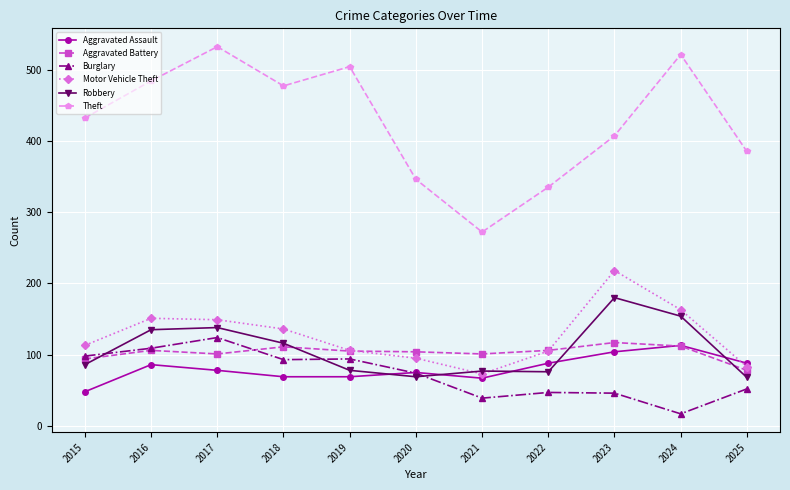

Is it true that Theft equals 730 at 2018?

False